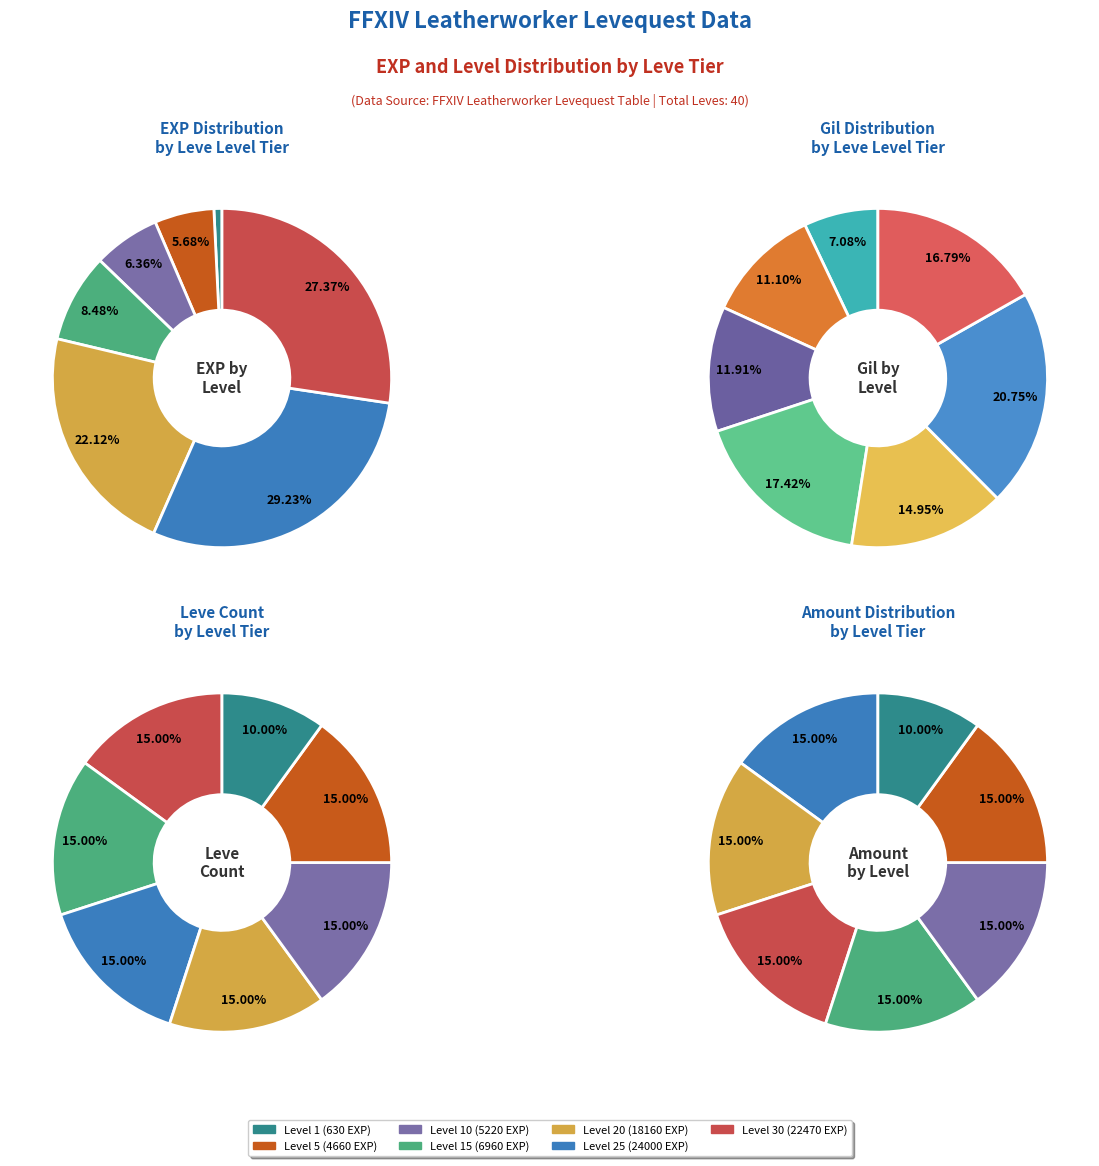

How many slices are in this pie chart?

7